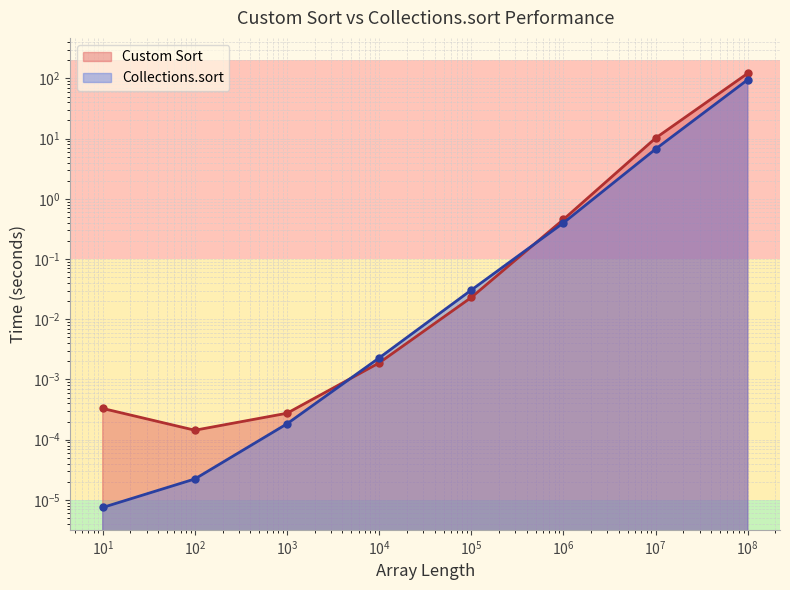

At which label is Collections.sort closest to 47?

10000000